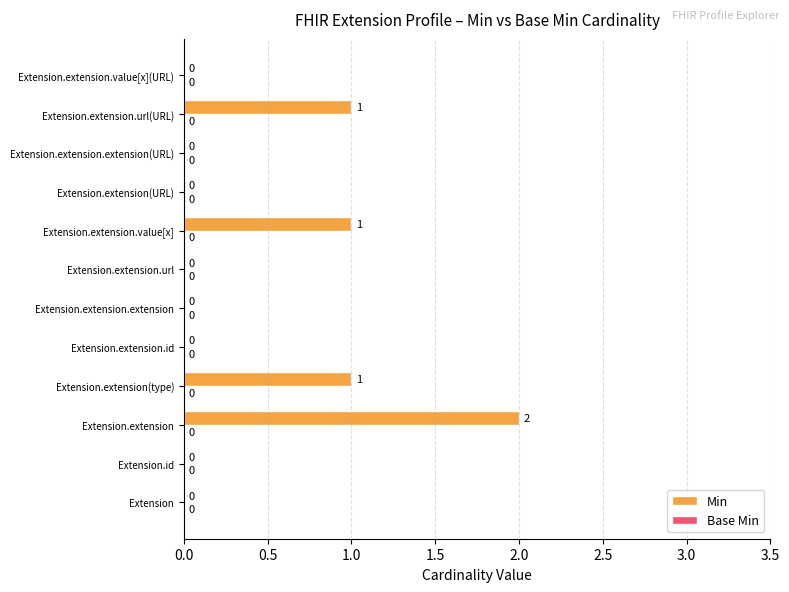

True or false: the data shows 1 at Extension.extension.value[x](URL).

False